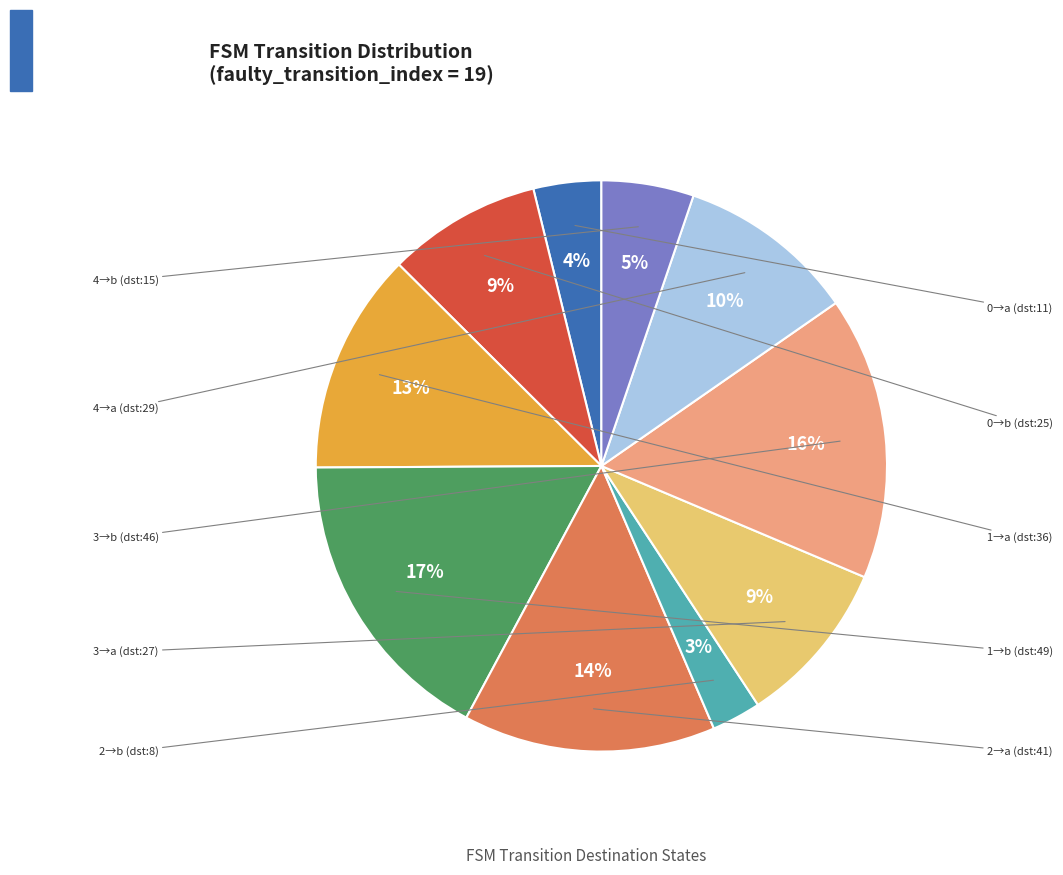

Count the number of slices in the pie.

10